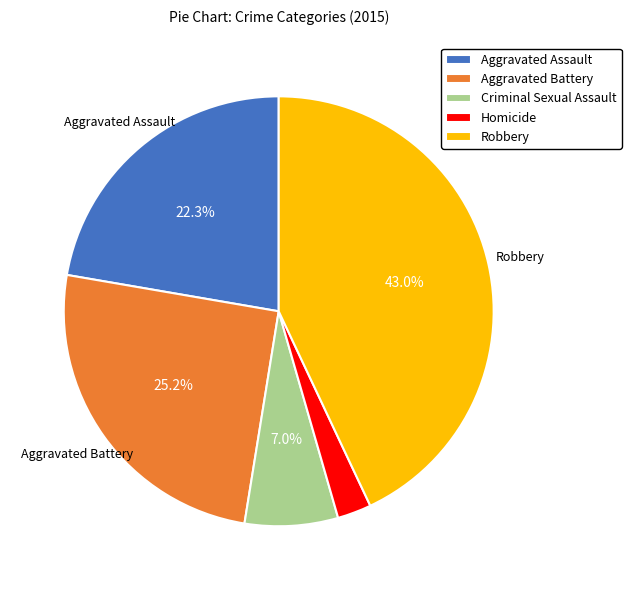

How many slices are in this pie chart?

5